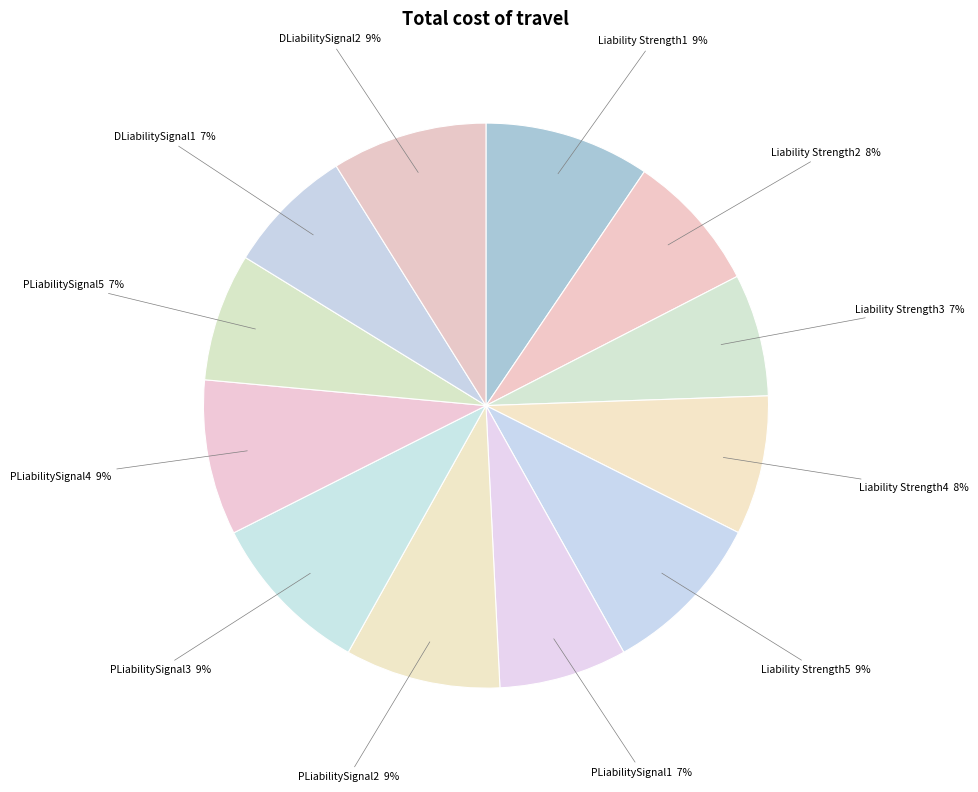

How many slices are in this pie chart?

12